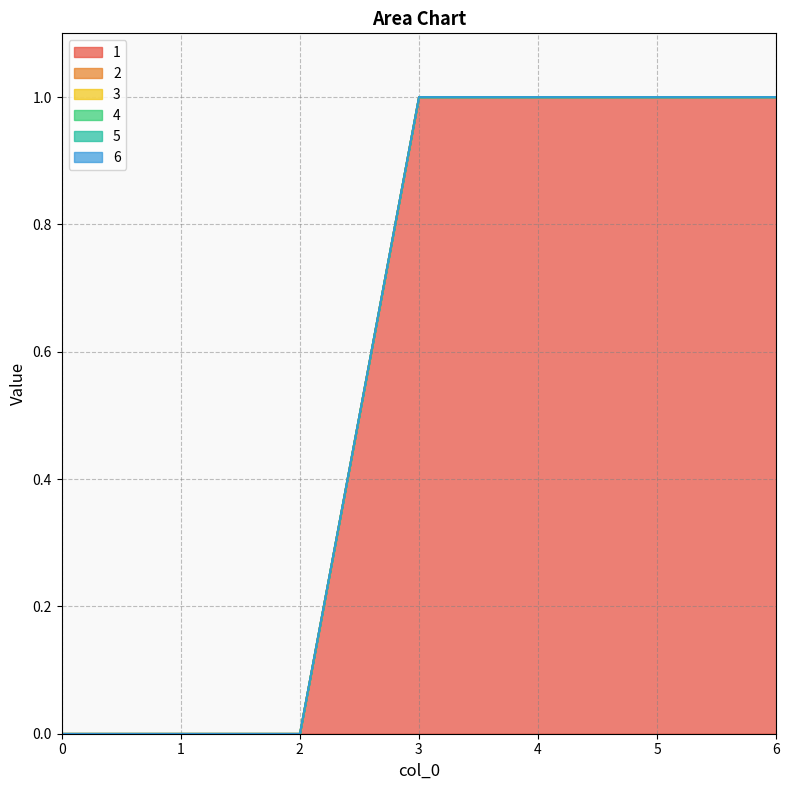

True or false: 6 and 3 intersect in this chart.

False